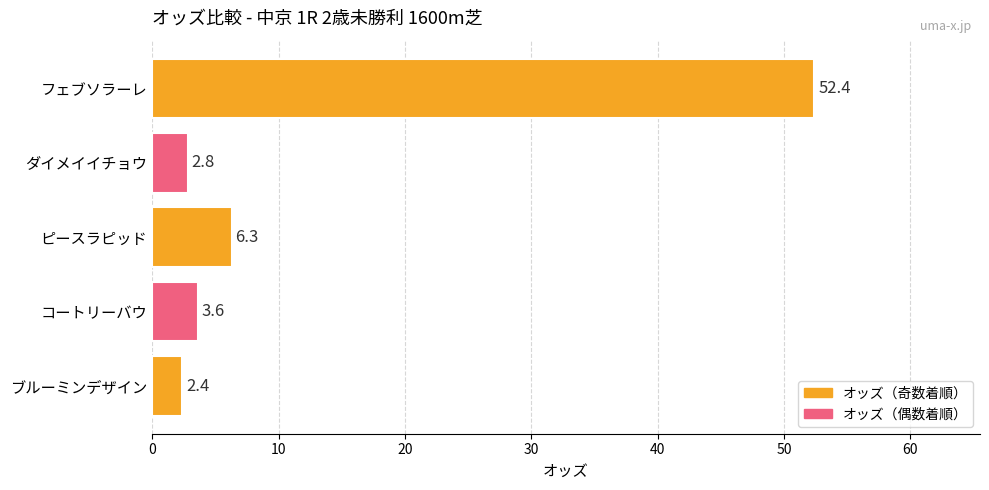

True or false: the data shows 3.6 at コートリーバウ.

True